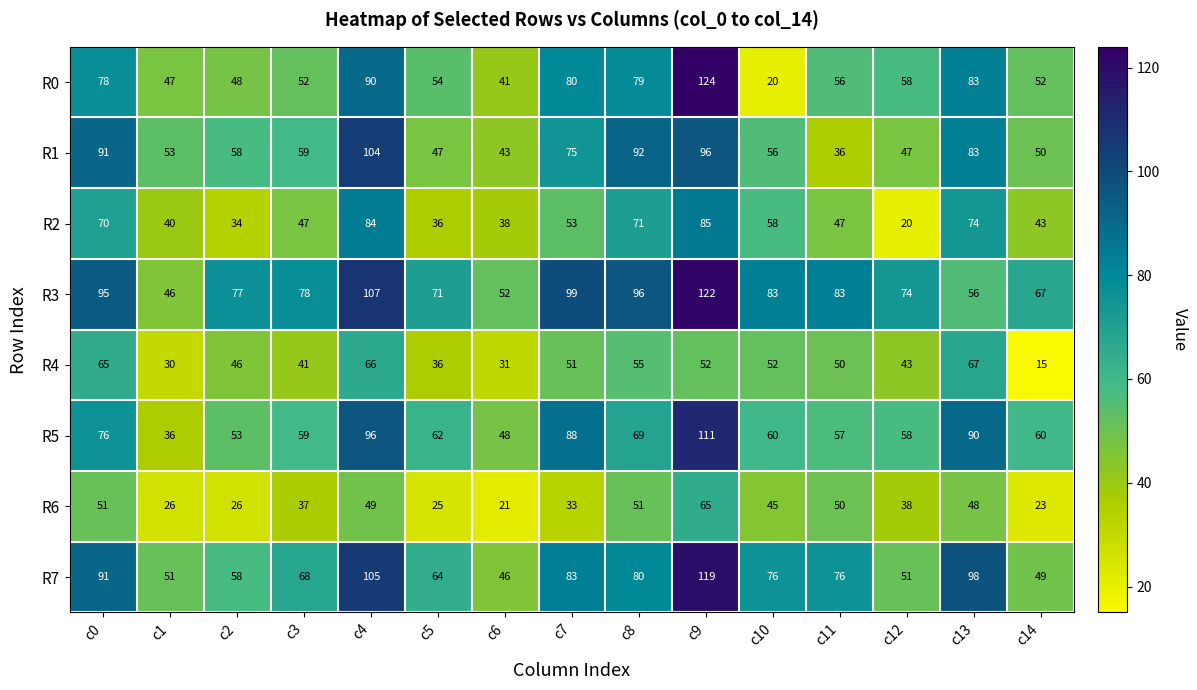

What is the sum of the R3 values at c1 and c9?

168